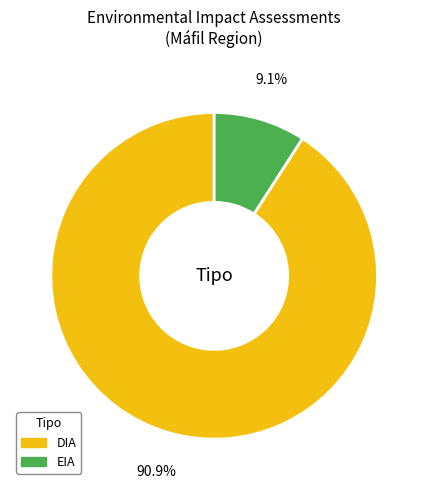

Between EIA and DIA, which is larger?

DIA